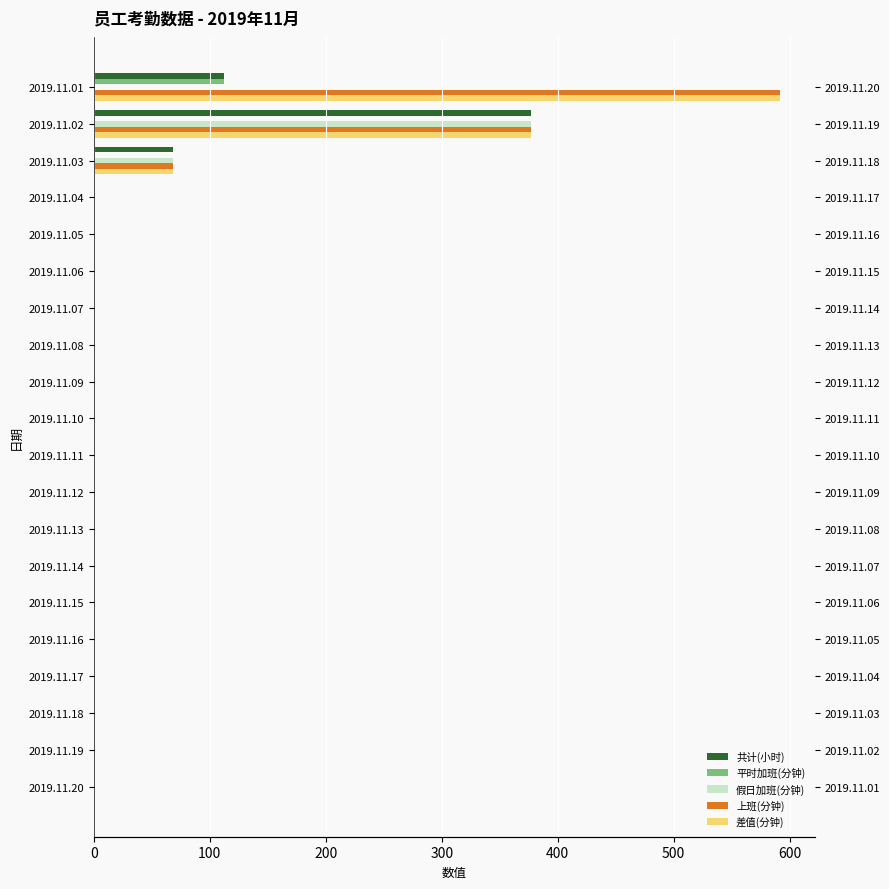

Are the bars horizontal?

Yes